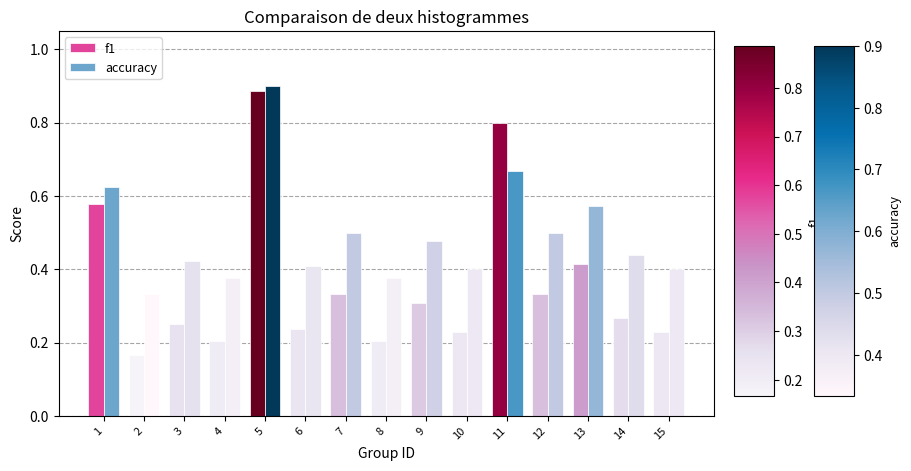

What is the sum of the f1 values at 5 and 10?

1.1